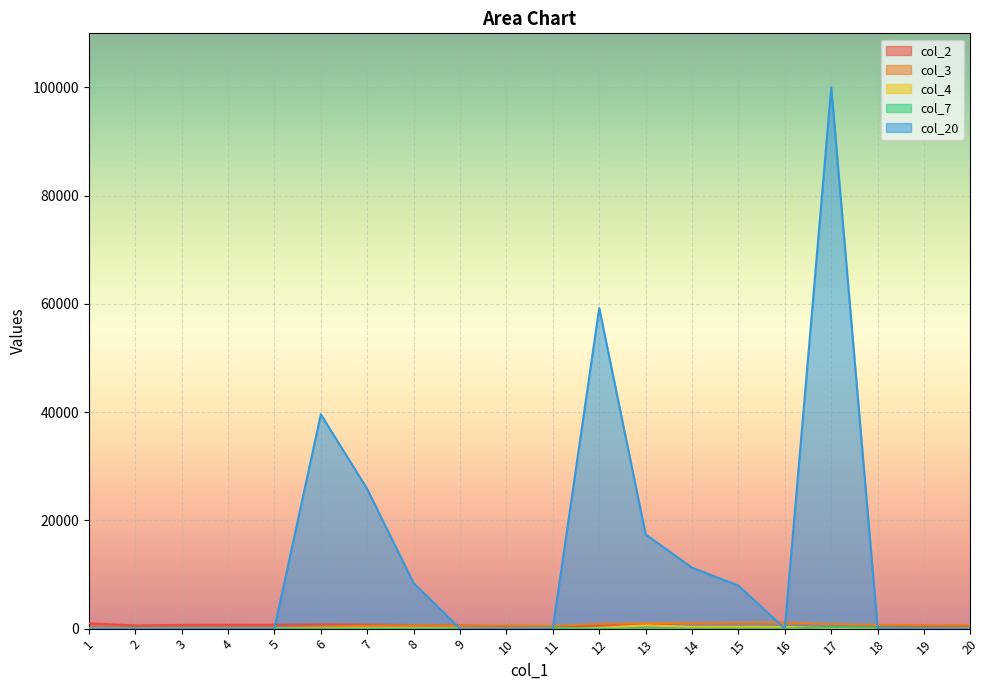

What is the maximum value for col_7?

264